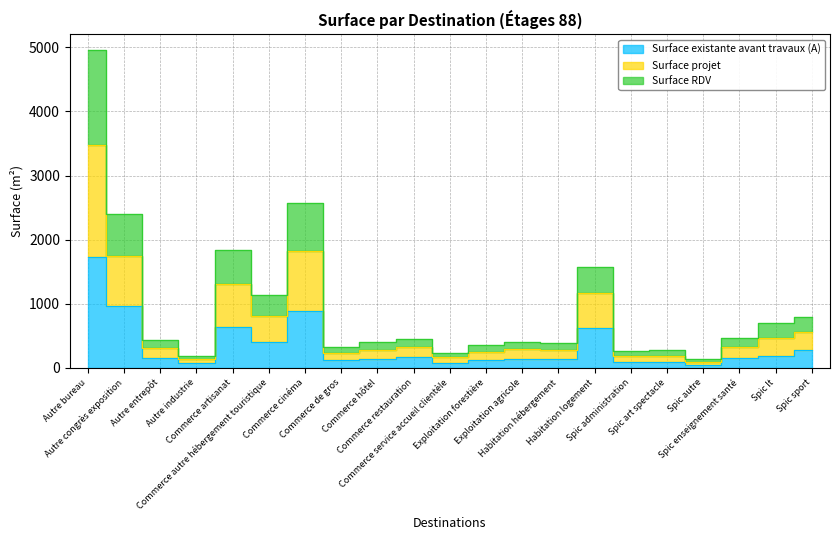

What is the label of the 4th point from the left?

Autre industrie